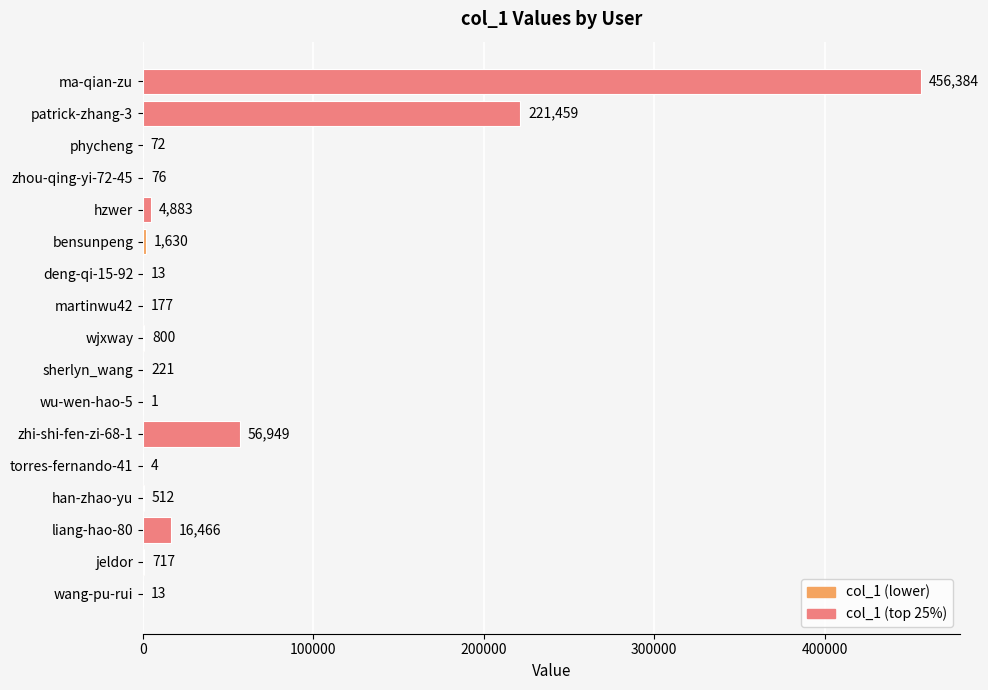

Which category has the highest value across all series?

ma-qian-zu